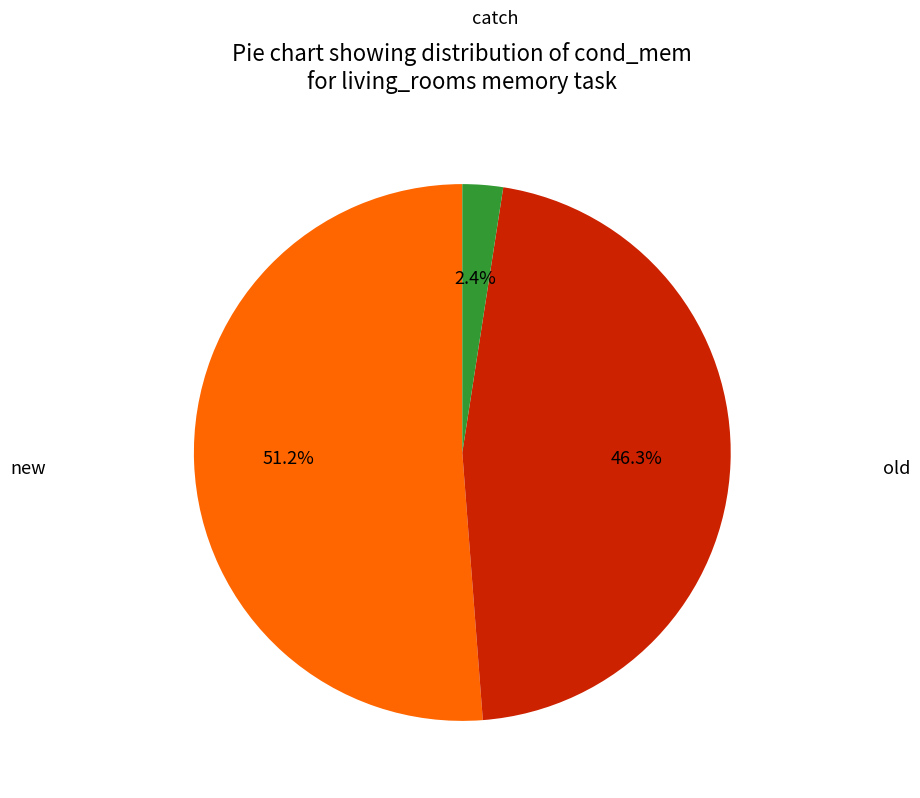

What is the ratio of the value at old to the value at new?

0.9